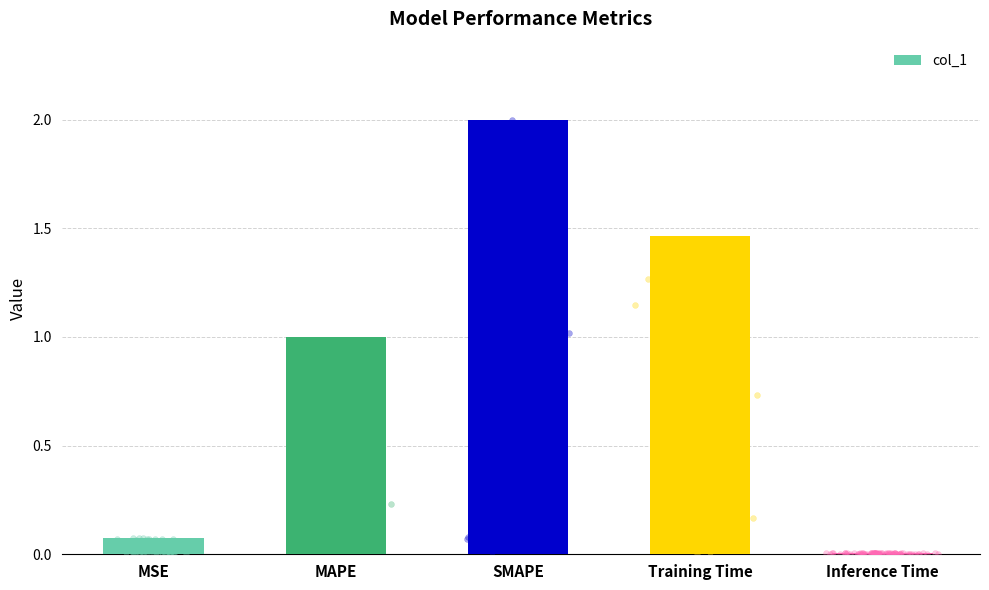

Between SMAPE and Training Time, which is larger?

SMAPE